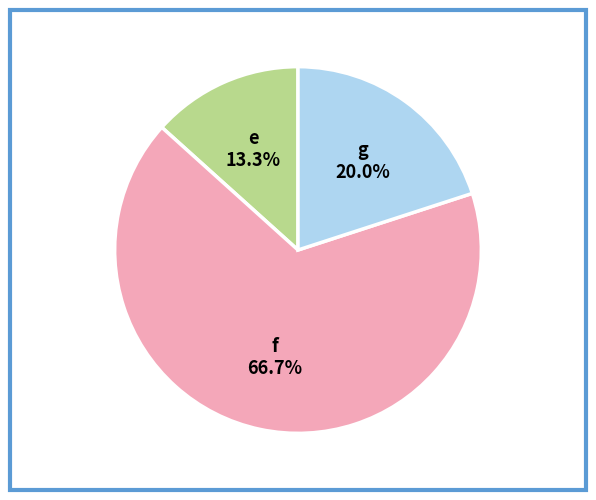

Is there a majority slice in this chart?

Yes